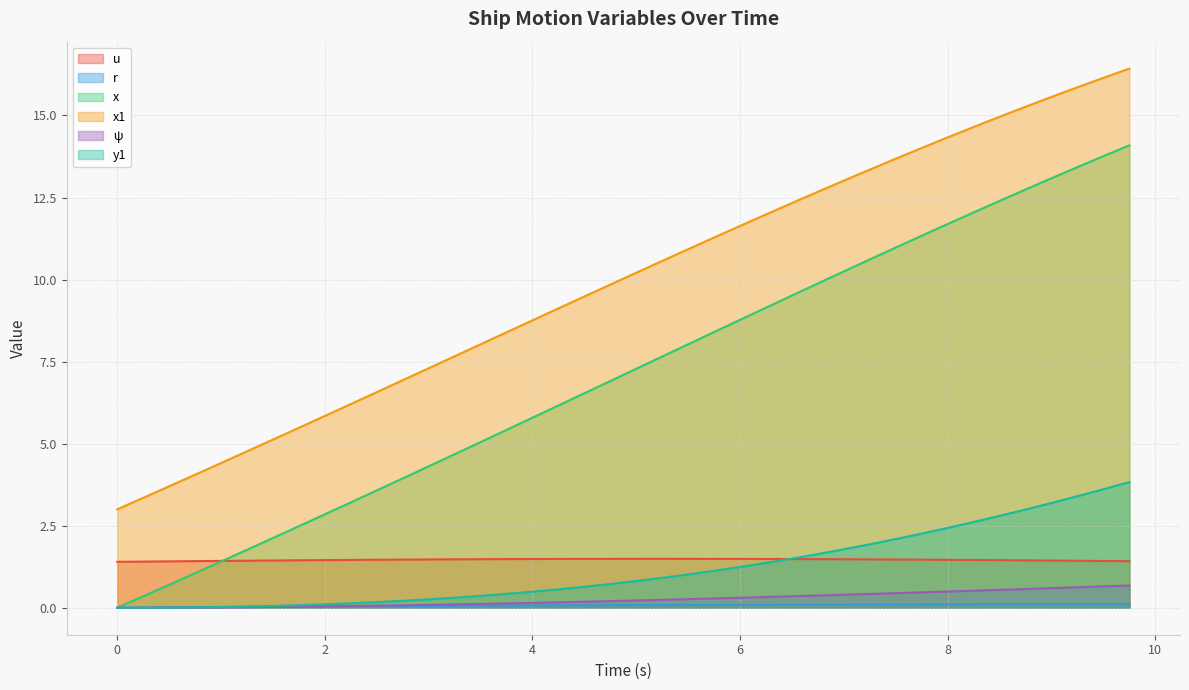

Reading left to right, list all the values displayed in this chart.

u: 1.4	1.4	1.4	1.4	1.4	1.4	1.4	1.4	1.5	1.5	1.5	1.5	1.5	1.5	1.5	1.5	1.5	1.5	1.5	1.5	1.5	1.5	1.5	1.5	1.5	1.5	1.5	1.5	1.5	1.5	1.5	1.5	1.5	1.5	1.5	1.4	1.4	1.4	1.4	1.4
r: 0.0	0.0	0.0	0.0	0.0	0.0	0.0	0.0	0.0	0.0	0.0	0.1	0.1	0.1	0.1	0.1	0.1	0.1	0.1	0.1	0.1	0.1	0.1	0.1	0.1	0.1	0.1	0.1	0.1	0.1	0.1	0.1	0.1	0.1	0.1	0.1	0.1	0.1	0.1	0.1
x: 0.0	0.3	0.7	1.1	1.4	1.8	2.1	2.5	2.8	3.2	3.6	3.9	4.3	4.7	5.0	5.4	5.8	6.2	6.5	6.9	7.3	7.7	8.0	8.4	8.8	9.1	9.5	9.9	10.2	10.6	11.0	11.3	11.7	12.0	12.4	12.7	13.1	13.4	13.8	14.1
x1: 3.0	3.4	3.7	4.1	4.4	4.8	5.1	5.5	5.8	6.2	6.6	6.9	7.3	7.7	8.0	8.4	8.8	9.1	9.5	9.8	10.2	10.6	10.9	11.3	11.6	12.0	12.3	12.7	13.0	13.4	13.7	14.0	14.3	14.6	15.0	15.3	15.6	15.9	16.1	16.4
ψ: 0.0	0.0	0.0	0.0	0.0	0.0	0.0	0.0	0.0	0.1	0.1	0.1	0.1	0.1	0.1	0.1	0.1	0.2	0.2	0.2	0.2	0.2	0.3	0.3	0.3	0.3	0.4	0.4	0.4	0.4	0.4	0.5	0.5	0.5	0.5	0.6	0.6	0.6	0.7	0.7
y1: 0.0	0.0	0.0	0.0	0.0	0.0	0.1	0.1	0.1	0.1	0.2	0.2	0.3	0.3	0.4	0.4	0.5	0.6	0.6	0.7	0.8	0.9	1.0	1.1	1.2	1.4	1.5	1.6	1.8	1.9	2.1	2.3	2.4	2.6	2.8	3.0	3.2	3.4	3.6	3.8